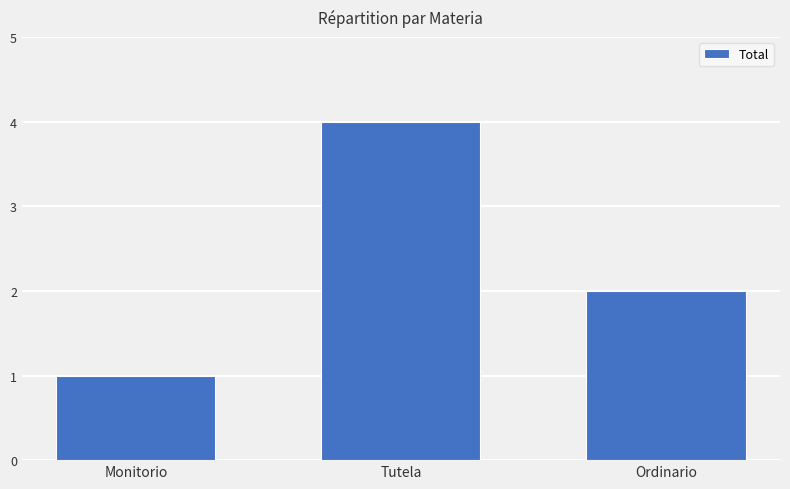

The value at Tutela is 4. True or false?

True